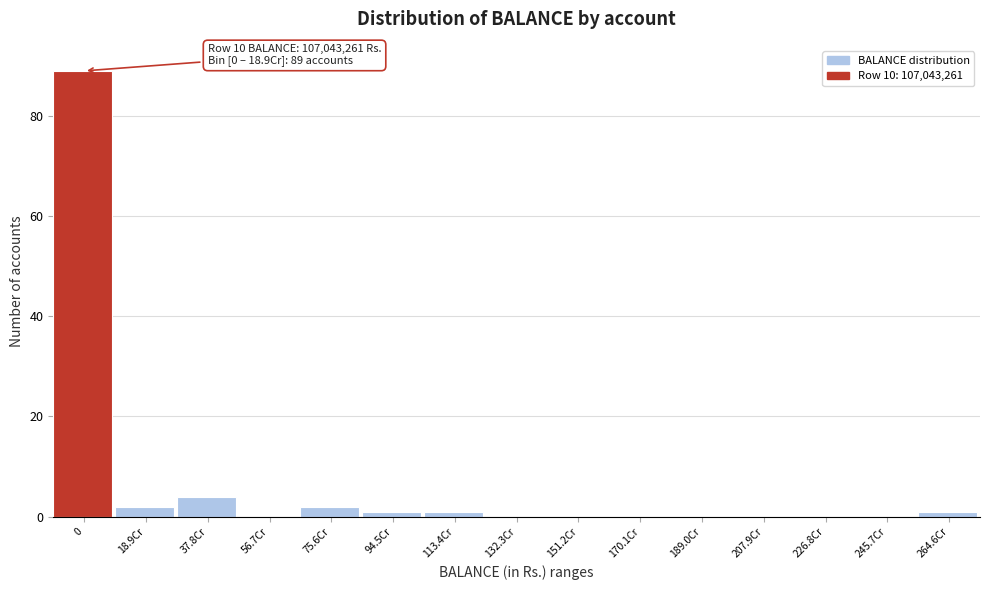

Reading right to left, what are all the values shown in this chart?

264.6Cr=1	245.7Cr=0	226.8Cr=0	207.9Cr=0	189.0Cr=0	170.1Cr=0	151.2Cr=0	132.3Cr=0	113.4Cr=1	94.5Cr=1	75.6Cr=2	56.7Cr=0	37.8Cr=4	18.9Cr=2	0=89